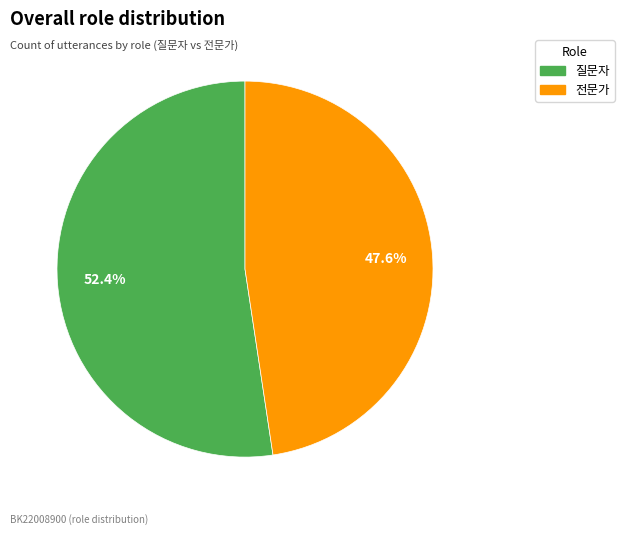

True or false: 전문가 accounts for 39% of the total.

False